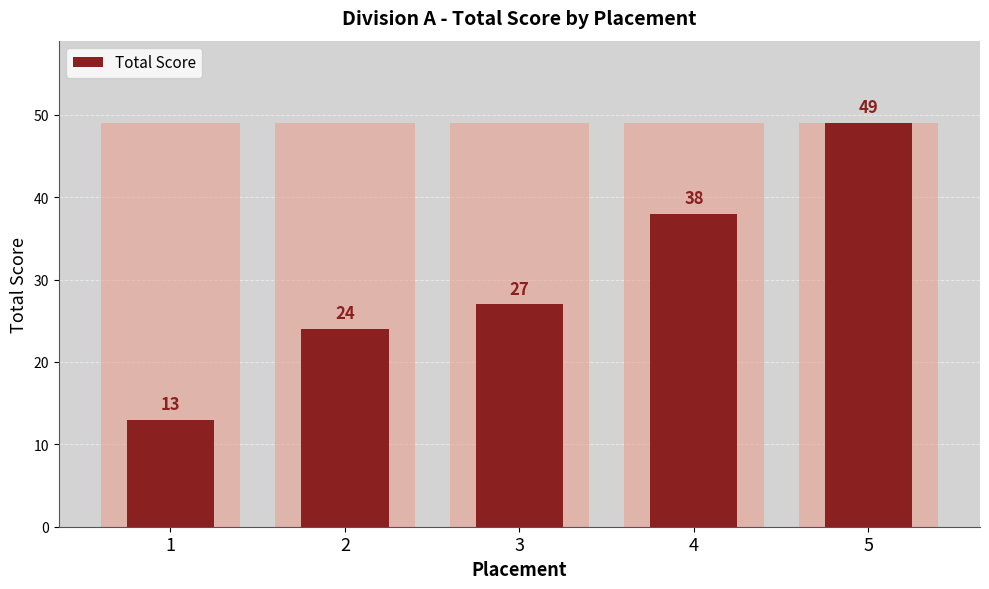

Reading left to right, list all the values displayed in this chart.

13	24	27	38	49